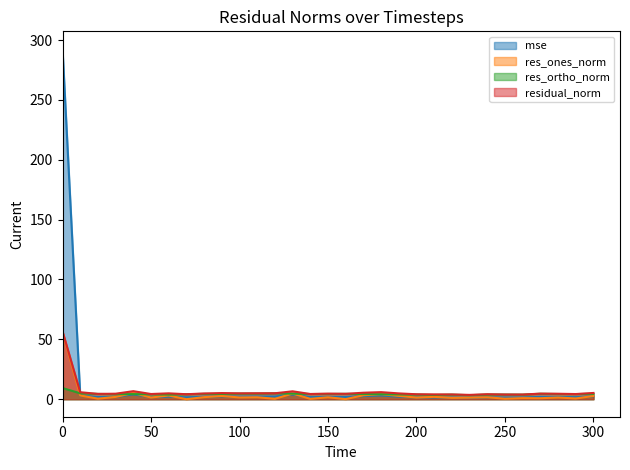

Is it true that res_ones_norm equals 1.1 at 220?

True